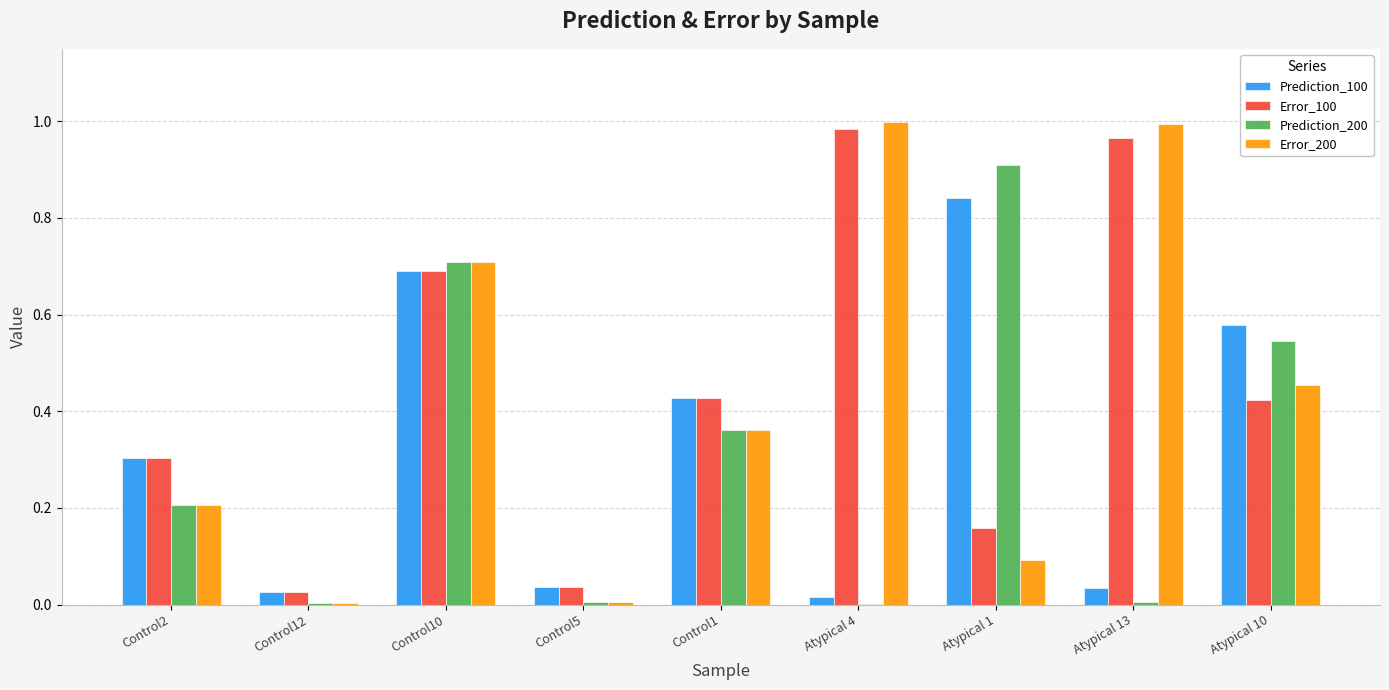

At which category is the sum across all series the highest?

Control10